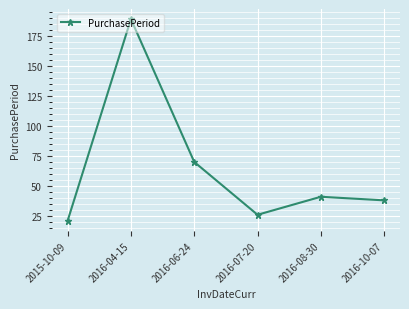

What is the sum of all values?

385